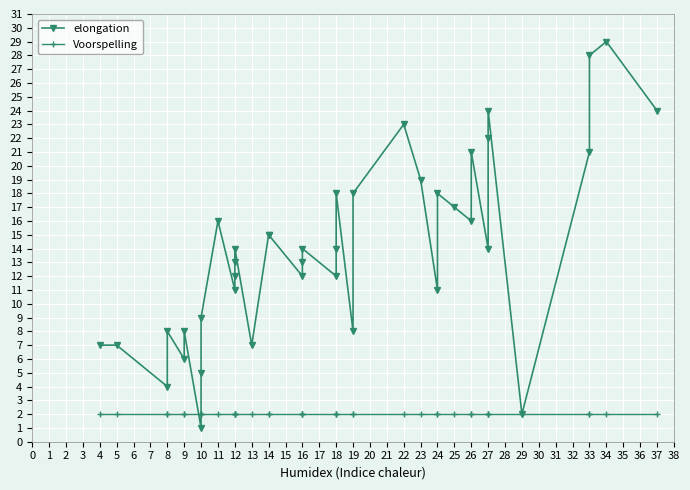

What is the value of the elongation point at the 31st from the left?

16